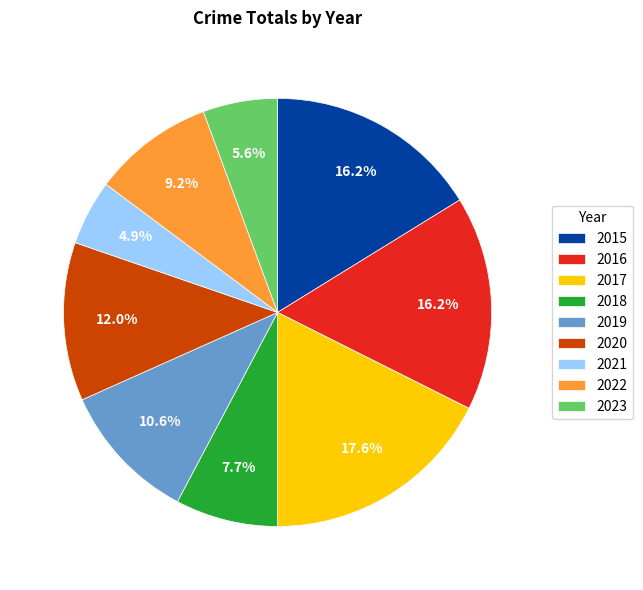

The 2019 slice represents 21% of the pie. True or false?

False